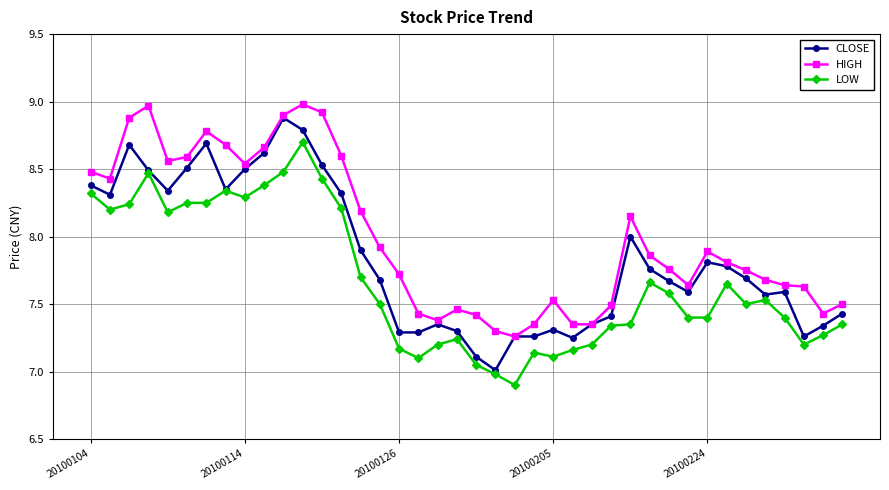

True or false: LOW has more than 0 points higher than both neighbors.

True